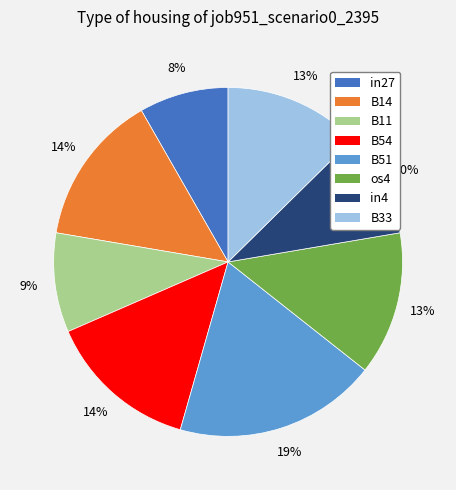

The B54 slice represents 1% of the pie. True or false?

False